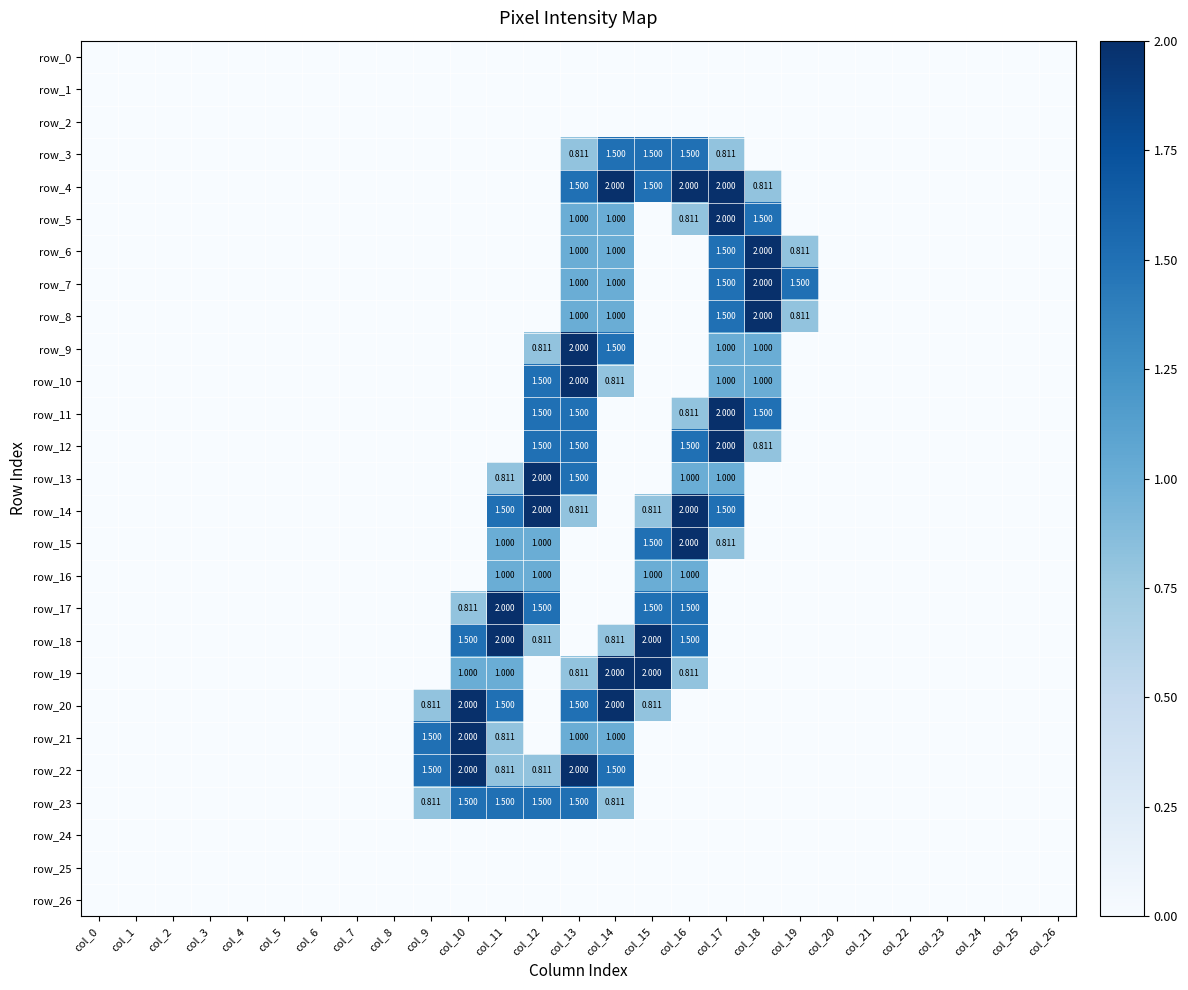

Reading right to left, what are all the values shown in this chart?

row_0: col_26=0.0	col_25=0.0	col_24=0.0	col_23=0.0	col_22=0.0	col_21=0.0	col_20=0.0	col_19=0.0	col_18=0.0	col_17=0.0	col_16=0.0	col_15=0.0	col_14=0.0	col_13=0.0	col_12=0.0	col_11=0.0	col_10=0.0	col_9=0.0	col_8=0.0	col_7=0.0	col_6=0.0	col_5=0.0	col_4=0.0	col_3=0.0	col_2=0.0	col_1=0.0	col_0=0.0
row_1: col_26=0.0	col_25=0.0	col_24=0.0	col_23=0.0	col_22=0.0	col_21=0.0	col_20=0.0	col_19=0.0	col_18=0.0	col_17=0.0	col_16=0.0	col_15=0.0	col_14=0.0	col_13=0.0	col_12=0.0	col_11=0.0	col_10=0.0	col_9=0.0	col_8=0.0	col_7=0.0	col_6=0.0	col_5=0.0	col_4=0.0	col_3=0.0	col_2=0.0	col_1=0.0	col_0=0.0
row_2: col_26=0.0	col_25=0.0	col_24=0.0	col_23=0.0	col_22=0.0	col_21=0.0	col_20=0.0	col_19=0.0	col_18=0.0	col_17=0.0	col_16=0.0	col_15=0.0	col_14=0.0	col_13=0.0	col_12=0.0	col_11=0.0	col_10=0.0	col_9=0.0	col_8=0.0	col_7=0.0	col_6=0.0	col_5=0.0	col_4=0.0	col_3=0.0	col_2=0.0	col_1=0.0	col_0=0.0
row_3: col_26=0.0	col_25=0.0	col_24=0.0	col_23=0.0	col_22=0.0	col_21=0.0	col_20=0.0	col_19=0.0	col_18=0.0	col_17=0.8	col_16=1.5	col_15=1.5	col_14=1.5	col_13=0.8	col_12=0.0	col_11=0.0	col_10=0.0	col_9=0.0	col_8=0.0	col_7=0.0	col_6=0.0	col_5=0.0	col_4=0.0	col_3=0.0	col_2=0.0	col_1=0.0	col_0=0.0
row_4: col_26=0.0	col_25=0.0	col_24=0.0	col_23=0.0	col_22=0.0	col_21=0.0	col_20=0.0	col_19=0.0	col_18=0.8	col_17=2.0	col_16=2.0	col_15=1.5	col_14=2.0	col_13=1.5	col_12=0.0	col_11=0.0	col_10=0.0	col_9=0.0	col_8=0.0	col_7=0.0	col_6=0.0	col_5=0.0	col_4=0.0	col_3=0.0	col_2=0.0	col_1=0.0	col_0=0.0
row_5: col_26=0.0	col_25=0.0	col_24=0.0	col_23=0.0	col_22=0.0	col_21=0.0	col_20=0.0	col_19=0.0	col_18=1.5	col_17=2.0	col_16=0.8	col_15=0.0	col_14=1.0	col_13=1.0	col_12=0.0	col_11=0.0	col_10=0.0	col_9=0.0	col_8=0.0	col_7=0.0	col_6=0.0	col_5=0.0	col_4=0.0	col_3=0.0	col_2=0.0	col_1=0.0	col_0=0.0
row_6: col_26=0.0	col_25=0.0	col_24=0.0	col_23=0.0	col_22=0.0	col_21=0.0	col_20=0.0	col_19=0.8	col_18=2.0	col_17=1.5	col_16=0.0	col_15=0.0	col_14=1.0	col_13=1.0	col_12=0.0	col_11=0.0	col_10=0.0	col_9=0.0	col_8=0.0	col_7=0.0	col_6=0.0	col_5=0.0	col_4=0.0	col_3=0.0	col_2=0.0	col_1=0.0	col_0=0.0
row_7: col_26=0.0	col_25=0.0	col_24=0.0	col_23=0.0	col_22=0.0	col_21=0.0	col_20=0.0	col_19=1.5	col_18=2.0	col_17=1.5	col_16=0.0	col_15=0.0	col_14=1.0	col_13=1.0	col_12=0.0	col_11=0.0	col_10=0.0	col_9=0.0	col_8=0.0	col_7=0.0	col_6=0.0	col_5=0.0	col_4=0.0	col_3=0.0	col_2=0.0	col_1=0.0	col_0=0.0
row_8: col_26=0.0	col_25=0.0	col_24=0.0	col_23=0.0	col_22=0.0	col_21=0.0	col_20=0.0	col_19=0.8	col_18=2.0	col_17=1.5	col_16=0.0	col_15=0.0	col_14=1.0	col_13=1.0	col_12=0.0	col_11=0.0	col_10=0.0	col_9=0.0	col_8=0.0	col_7=0.0	col_6=0.0	col_5=0.0	col_4=0.0	col_3=0.0	col_2=0.0	col_1=0.0	col_0=0.0
row_9: col_26=0.0	col_25=0.0	col_24=0.0	col_23=0.0	col_22=0.0	col_21=0.0	col_20=0.0	col_19=0.0	col_18=1.0	col_17=1.0	col_16=0.0	col_15=0.0	col_14=1.5	col_13=2.0	col_12=0.8	col_11=0.0	col_10=0.0	col_9=0.0	col_8=0.0	col_7=0.0	col_6=0.0	col_5=0.0	col_4=0.0	col_3=0.0	col_2=0.0	col_1=0.0	col_0=0.0
row_10: col_26=0.0	col_25=0.0	col_24=0.0	col_23=0.0	col_22=0.0	col_21=0.0	col_20=0.0	col_19=0.0	col_18=1.0	col_17=1.0	col_16=0.0	col_15=0.0	col_14=0.8	col_13=2.0	col_12=1.5	col_11=0.0	col_10=0.0	col_9=0.0	col_8=0.0	col_7=0.0	col_6=0.0	col_5=0.0	col_4=0.0	col_3=0.0	col_2=0.0	col_1=0.0	col_0=0.0
row_11: col_26=0.0	col_25=0.0	col_24=0.0	col_23=0.0	col_22=0.0	col_21=0.0	col_20=0.0	col_19=0.0	col_18=1.5	col_17=2.0	col_16=0.8	col_15=0.0	col_14=0.0	col_13=1.5	col_12=1.5	col_11=0.0	col_10=0.0	col_9=0.0	col_8=0.0	col_7=0.0	col_6=0.0	col_5=0.0	col_4=0.0	col_3=0.0	col_2=0.0	col_1=0.0	col_0=0.0
row_12: col_26=0.0	col_25=0.0	col_24=0.0	col_23=0.0	col_22=0.0	col_21=0.0	col_20=0.0	col_19=0.0	col_18=0.8	col_17=2.0	col_16=1.5	col_15=0.0	col_14=0.0	col_13=1.5	col_12=1.5	col_11=0.0	col_10=0.0	col_9=0.0	col_8=0.0	col_7=0.0	col_6=0.0	col_5=0.0	col_4=0.0	col_3=0.0	col_2=0.0	col_1=0.0	col_0=0.0
row_13: col_26=0.0	col_25=0.0	col_24=0.0	col_23=0.0	col_22=0.0	col_21=0.0	col_20=0.0	col_19=0.0	col_18=0.0	col_17=1.0	col_16=1.0	col_15=0.0	col_14=0.0	col_13=1.5	col_12=2.0	col_11=0.8	col_10=0.0	col_9=0.0	col_8=0.0	col_7=0.0	col_6=0.0	col_5=0.0	col_4=0.0	col_3=0.0	col_2=0.0	col_1=0.0	col_0=0.0
row_14: col_26=0.0	col_25=0.0	col_24=0.0	col_23=0.0	col_22=0.0	col_21=0.0	col_20=0.0	col_19=0.0	col_18=0.0	col_17=1.5	col_16=2.0	col_15=0.8	col_14=0.0	col_13=0.8	col_12=2.0	col_11=1.5	col_10=0.0	col_9=0.0	col_8=0.0	col_7=0.0	col_6=0.0	col_5=0.0	col_4=0.0	col_3=0.0	col_2=0.0	col_1=0.0	col_0=0.0
row_15: col_26=0.0	col_25=0.0	col_24=0.0	col_23=0.0	col_22=0.0	col_21=0.0	col_20=0.0	col_19=0.0	col_18=0.0	col_17=0.8	col_16=2.0	col_15=1.5	col_14=0.0	col_13=0.0	col_12=1.0	col_11=1.0	col_10=0.0	col_9=0.0	col_8=0.0	col_7=0.0	col_6=0.0	col_5=0.0	col_4=0.0	col_3=0.0	col_2=0.0	col_1=0.0	col_0=0.0
row_16: col_26=0.0	col_25=0.0	col_24=0.0	col_23=0.0	col_22=0.0	col_21=0.0	col_20=0.0	col_19=0.0	col_18=0.0	col_17=0.0	col_16=1.0	col_15=1.0	col_14=0.0	col_13=0.0	col_12=1.0	col_11=1.0	col_10=0.0	col_9=0.0	col_8=0.0	col_7=0.0	col_6=0.0	col_5=0.0	col_4=0.0	col_3=0.0	col_2=0.0	col_1=0.0	col_0=0.0
row_17: col_26=0.0	col_25=0.0	col_24=0.0	col_23=0.0	col_22=0.0	col_21=0.0	col_20=0.0	col_19=0.0	col_18=0.0	col_17=0.0	col_16=1.5	col_15=1.5	col_14=0.0	col_13=0.0	col_12=1.5	col_11=2.0	col_10=0.8	col_9=0.0	col_8=0.0	col_7=0.0	col_6=0.0	col_5=0.0	col_4=0.0	col_3=0.0	col_2=0.0	col_1=0.0	col_0=0.0
row_18: col_26=0.0	col_25=0.0	col_24=0.0	col_23=0.0	col_22=0.0	col_21=0.0	col_20=0.0	col_19=0.0	col_18=0.0	col_17=0.0	col_16=1.5	col_15=2.0	col_14=0.8	col_13=0.0	col_12=0.8	col_11=2.0	col_10=1.5	col_9=0.0	col_8=0.0	col_7=0.0	col_6=0.0	col_5=0.0	col_4=0.0	col_3=0.0	col_2=0.0	col_1=0.0	col_0=0.0
row_19: col_26=0.0	col_25=0.0	col_24=0.0	col_23=0.0	col_22=0.0	col_21=0.0	col_20=0.0	col_19=0.0	col_18=0.0	col_17=0.0	col_16=0.8	col_15=2.0	col_14=2.0	col_13=0.8	col_12=0.0	col_11=1.0	col_10=1.0	col_9=0.0	col_8=0.0	col_7=0.0	col_6=0.0	col_5=0.0	col_4=0.0	col_3=0.0	col_2=0.0	col_1=0.0	col_0=0.0
row_20: col_26=0.0	col_25=0.0	col_24=0.0	col_23=0.0	col_22=0.0	col_21=0.0	col_20=0.0	col_19=0.0	col_18=0.0	col_17=0.0	col_16=0.0	col_15=0.8	col_14=2.0	col_13=1.5	col_12=0.0	col_11=1.5	col_10=2.0	col_9=0.8	col_8=0.0	col_7=0.0	col_6=0.0	col_5=0.0	col_4=0.0	col_3=0.0	col_2=0.0	col_1=0.0	col_0=0.0
row_21: col_26=0.0	col_25=0.0	col_24=0.0	col_23=0.0	col_22=0.0	col_21=0.0	col_20=0.0	col_19=0.0	col_18=0.0	col_17=0.0	col_16=0.0	col_15=0.0	col_14=1.0	col_13=1.0	col_12=0.0	col_11=0.8	col_10=2.0	col_9=1.5	col_8=0.0	col_7=0.0	col_6=0.0	col_5=0.0	col_4=0.0	col_3=0.0	col_2=0.0	col_1=0.0	col_0=0.0
row_22: col_26=0.0	col_25=0.0	col_24=0.0	col_23=0.0	col_22=0.0	col_21=0.0	col_20=0.0	col_19=0.0	col_18=0.0	col_17=0.0	col_16=0.0	col_15=0.0	col_14=1.5	col_13=2.0	col_12=0.8	col_11=0.8	col_10=2.0	col_9=1.5	col_8=0.0	col_7=0.0	col_6=0.0	col_5=0.0	col_4=0.0	col_3=0.0	col_2=0.0	col_1=0.0	col_0=0.0
row_23: col_26=0.0	col_25=0.0	col_24=0.0	col_23=0.0	col_22=0.0	col_21=0.0	col_20=0.0	col_19=0.0	col_18=0.0	col_17=0.0	col_16=0.0	col_15=0.0	col_14=0.8	col_13=1.5	col_12=1.5	col_11=1.5	col_10=1.5	col_9=0.8	col_8=0.0	col_7=0.0	col_6=0.0	col_5=0.0	col_4=0.0	col_3=0.0	col_2=0.0	col_1=0.0	col_0=0.0
row_24: col_26=0.0	col_25=0.0	col_24=0.0	col_23=0.0	col_22=0.0	col_21=0.0	col_20=0.0	col_19=0.0	col_18=0.0	col_17=0.0	col_16=0.0	col_15=0.0	col_14=0.0	col_13=0.0	col_12=0.0	col_11=0.0	col_10=0.0	col_9=0.0	col_8=0.0	col_7=0.0	col_6=0.0	col_5=0.0	col_4=0.0	col_3=0.0	col_2=0.0	col_1=0.0	col_0=0.0
row_25: col_26=0.0	col_25=0.0	col_24=0.0	col_23=0.0	col_22=0.0	col_21=0.0	col_20=0.0	col_19=0.0	col_18=0.0	col_17=0.0	col_16=0.0	col_15=0.0	col_14=0.0	col_13=0.0	col_12=0.0	col_11=0.0	col_10=0.0	col_9=0.0	col_8=0.0	col_7=0.0	col_6=0.0	col_5=0.0	col_4=0.0	col_3=0.0	col_2=0.0	col_1=0.0	col_0=0.0
row_26: col_26=0.0	col_25=0.0	col_24=0.0	col_23=0.0	col_22=0.0	col_21=0.0	col_20=0.0	col_19=0.0	col_18=0.0	col_17=0.0	col_16=0.0	col_15=0.0	col_14=0.0	col_13=0.0	col_12=0.0	col_11=0.0	col_10=0.0	col_9=0.0	col_8=0.0	col_7=0.0	col_6=0.0	col_5=0.0	col_4=0.0	col_3=0.0	col_2=0.0	col_1=0.0	col_0=0.0